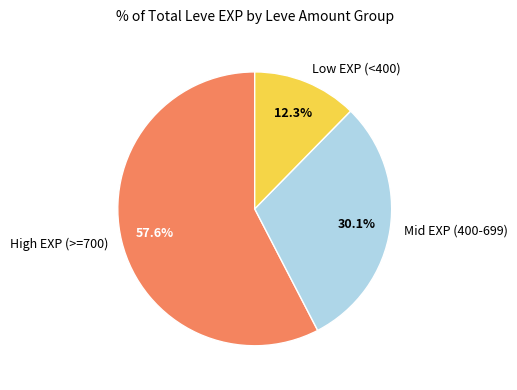

How many segments does this pie chart have?

3